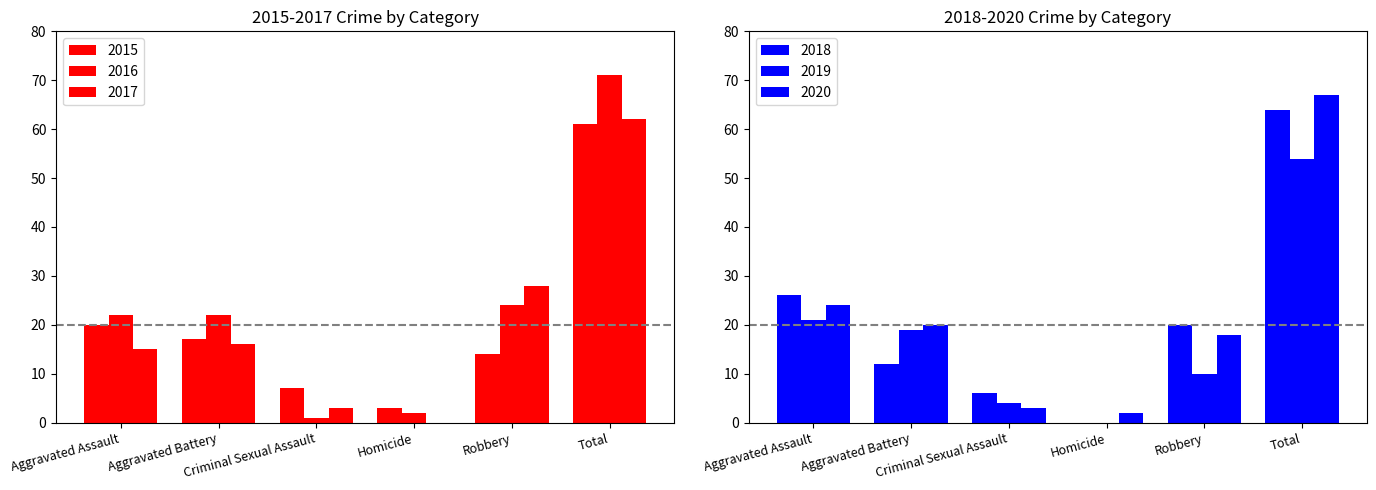

How many bars are there in total?

36